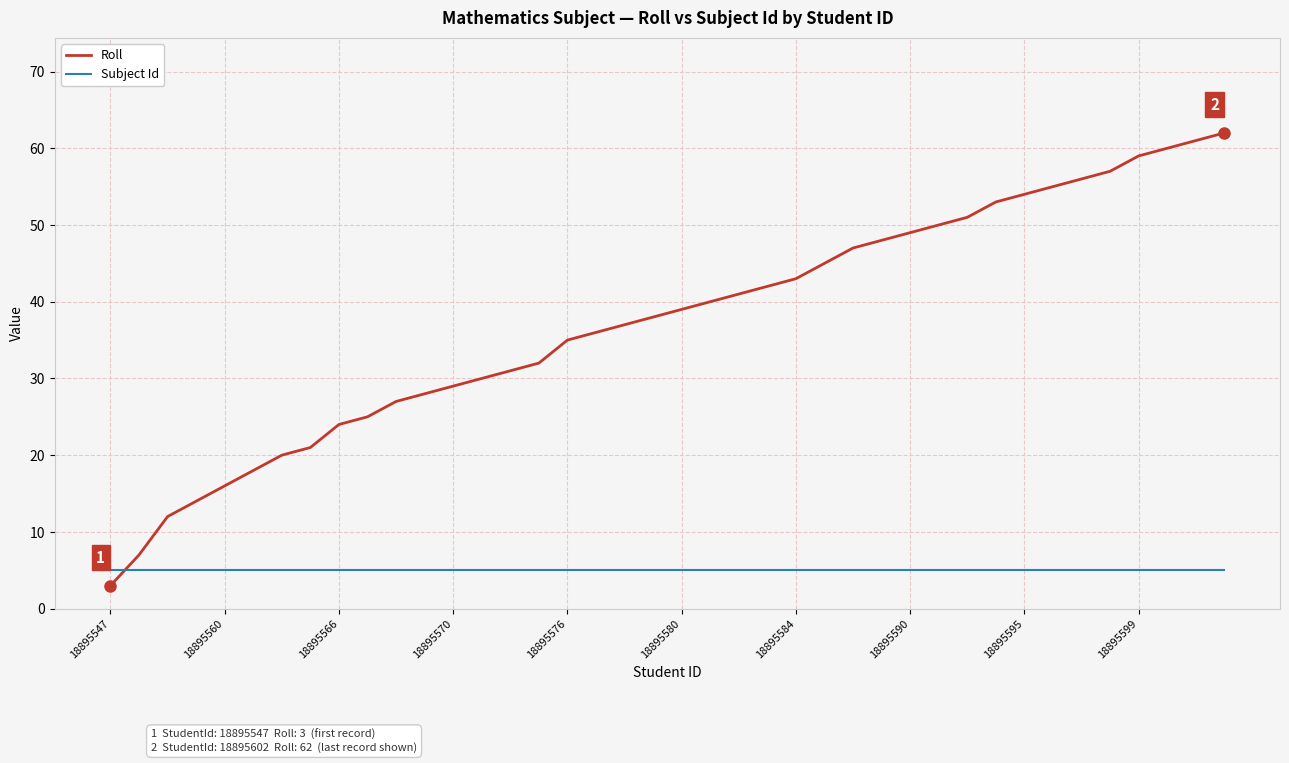

Which series has the largest total across all categories?

Roll